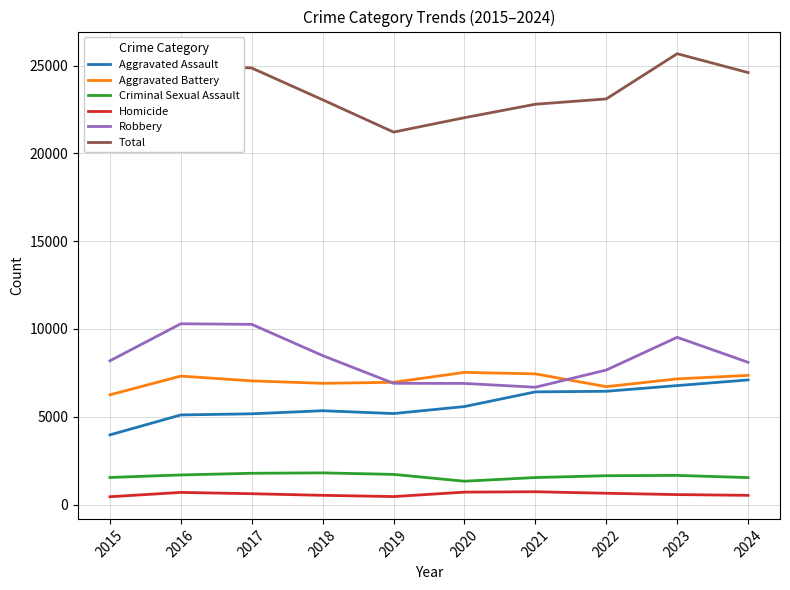

Reading right to left, transcribe all the data shown in this chart.

Aggravated Assault: 7095	6774	6449	6415	5580	5180	5342	5166	5102	3965
Aggravated Battery: 7354	7156	6713	7441	7525	6962	6903	7041	7315	6247
Criminal Sexual Assault: 1533	1658	1640	1536	1327	1715	1802	1779	1684	1540
Homicide: 522	565	641	727	705	452	523	614	690	442
Robbery: 8099	9524	7659	6680	6896	6904	8482	10262	10295	8185
Total: 24603	25677	23102	22799	22033	21213	23052	24862	25086	20379